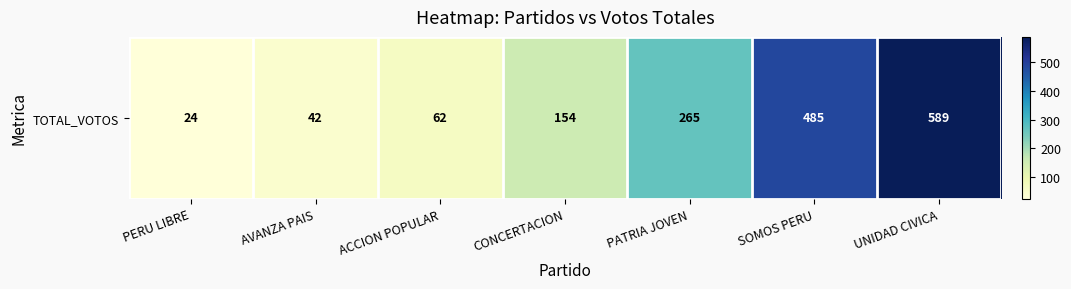

The value at PERU LIBRE is 24. True or false?

True